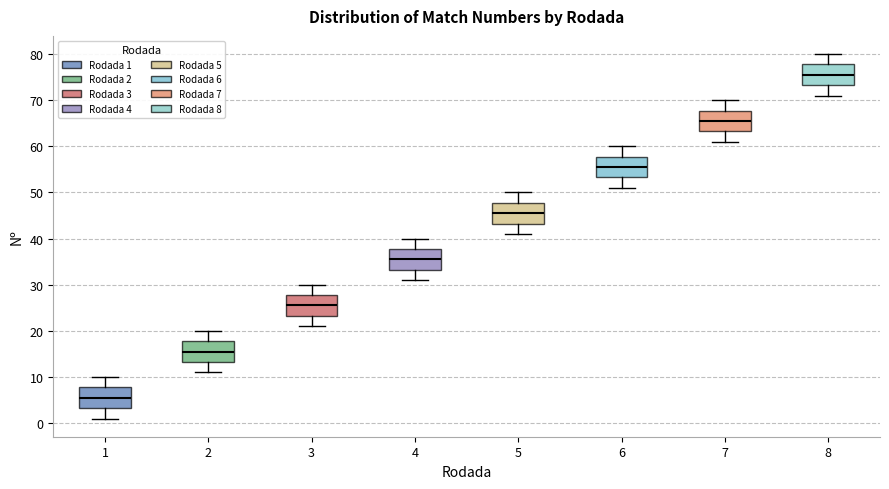

Which box's median line is the highest?

8